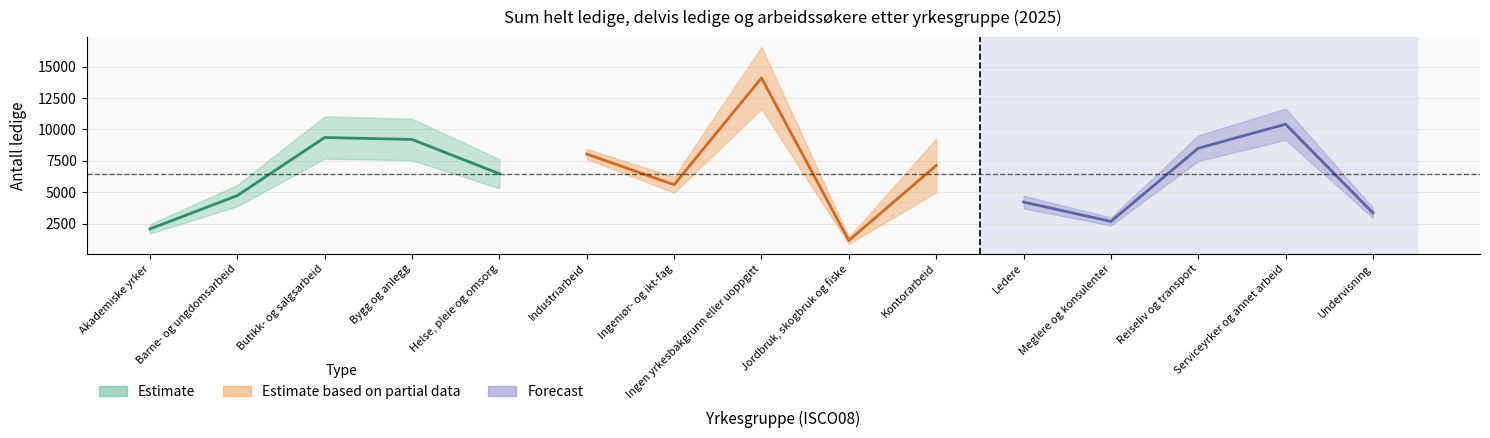

Where is the first local maximum?

Butikk- og salgsarbeid